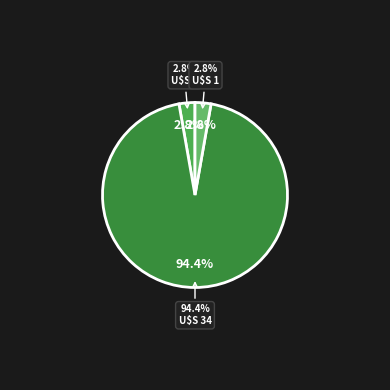

What is the total percentage of prediction and End of Collection Screen?

97.2%